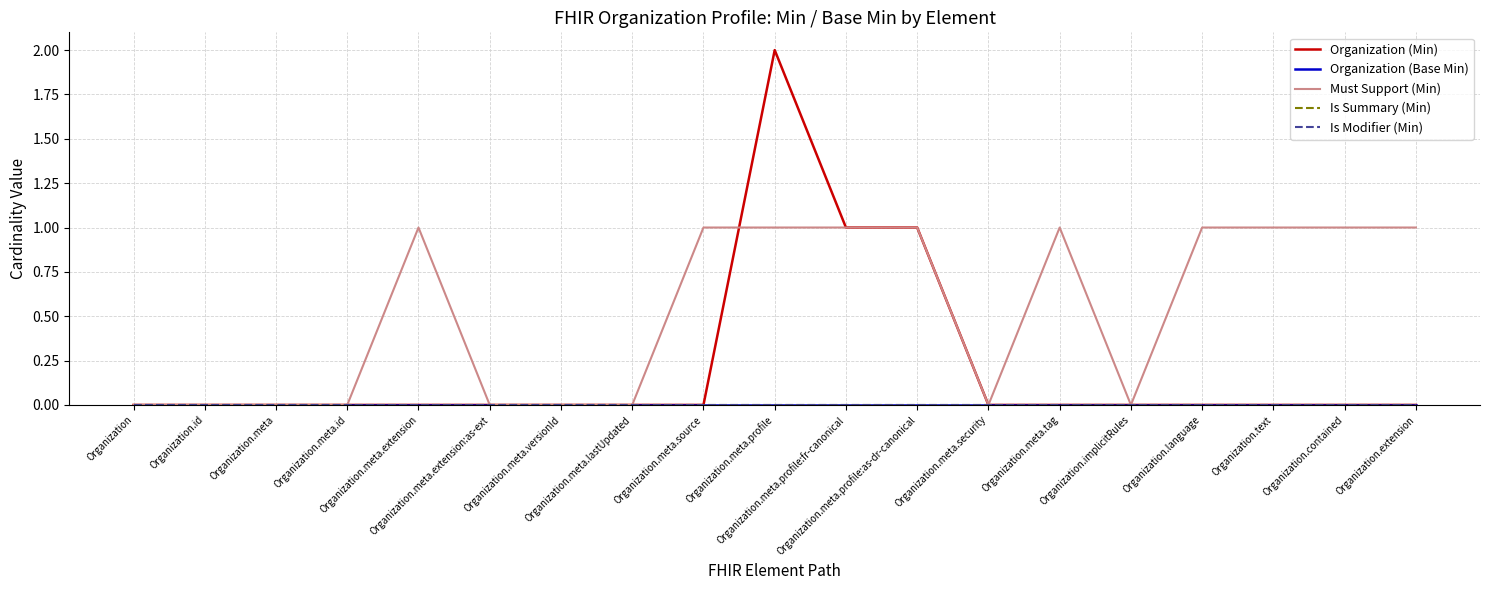

Reading left to right, extract all data points from this chart.

Organization (Min): Organization=0	Organization.id=0	Organization.meta=0	Organization.meta.id=0	Organization.meta.extension=0	Organization.meta.extension:as-ext=0	Organization.meta.versionId=0	Organization.meta.lastUpdated=0	Organization.meta.source=0	Organization.meta.profile=2	Organization.meta.profile:fr-canonical=1	Organization.meta.profile:as-dr-canonical=1	Organization.meta.security=0	Organization.meta.tag=0	Organization.implicitRules=0	Organization.language=0	Organization.text=0	Organization.contained=0	Organization.extension=0
Organization (Base Min): Organization=0	Organization.id=0	Organization.meta=0	Organization.meta.id=0	Organization.meta.extension=0	Organization.meta.extension:as-ext=0	Organization.meta.versionId=0	Organization.meta.lastUpdated=0	Organization.meta.source=0	Organization.meta.profile=0	Organization.meta.profile:fr-canonical=0	Organization.meta.profile:as-dr-canonical=0	Organization.meta.security=0	Organization.meta.tag=0	Organization.implicitRules=0	Organization.language=0	Organization.text=0	Organization.contained=0	Organization.extension=0
Must Support (Min): Organization=0	Organization.id=0	Organization.meta=0	Organization.meta.id=0	Organization.meta.extension=1	Organization.meta.extension:as-ext=0	Organization.meta.versionId=0	Organization.meta.lastUpdated=0	Organization.meta.source=1	Organization.meta.profile=1	Organization.meta.profile:fr-canonical=1	Organization.meta.profile:as-dr-canonical=1	Organization.meta.security=0	Organization.meta.tag=1	Organization.implicitRules=0	Organization.language=1	Organization.text=1	Organization.contained=1	Organization.extension=1
Is Summary (Min): Organization=0	Organization.id=0	Organization.meta=0	Organization.meta.id=0	Organization.meta.extension=0	Organization.meta.extension:as-ext=0	Organization.meta.versionId=0	Organization.meta.lastUpdated=0	Organization.meta.source=0	Organization.meta.profile=0	Organization.meta.profile:fr-canonical=0	Organization.meta.profile:as-dr-canonical=0	Organization.meta.security=0	Organization.meta.tag=0	Organization.implicitRules=0	Organization.language=0	Organization.text=0	Organization.contained=0	Organization.extension=0
Is Modifier (Min): Organization=0	Organization.id=0	Organization.meta=0	Organization.meta.id=0	Organization.meta.extension=0	Organization.meta.extension:as-ext=0	Organization.meta.versionId=0	Organization.meta.lastUpdated=0	Organization.meta.source=0	Organization.meta.profile=0	Organization.meta.profile:fr-canonical=0	Organization.meta.profile:as-dr-canonical=0	Organization.meta.security=0	Organization.meta.tag=0	Organization.implicitRules=0	Organization.language=0	Organization.text=0	Organization.contained=0	Organization.extension=0